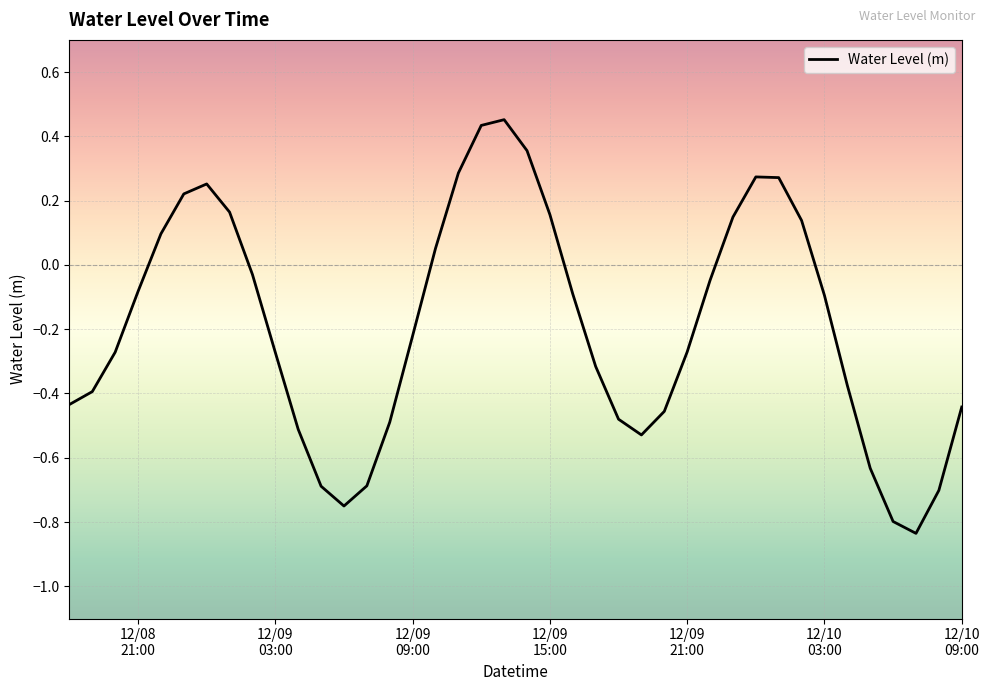

What is the difference between the maximum and minimum values?

1.3